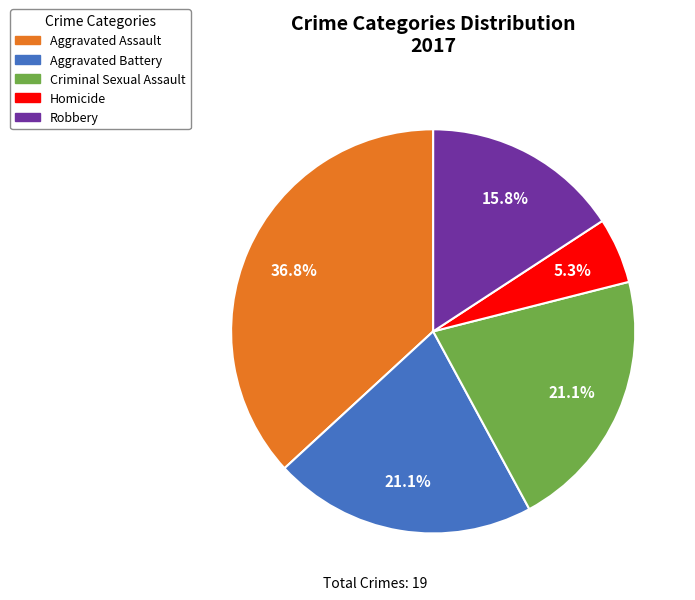

Count the number of slices in the pie.

5